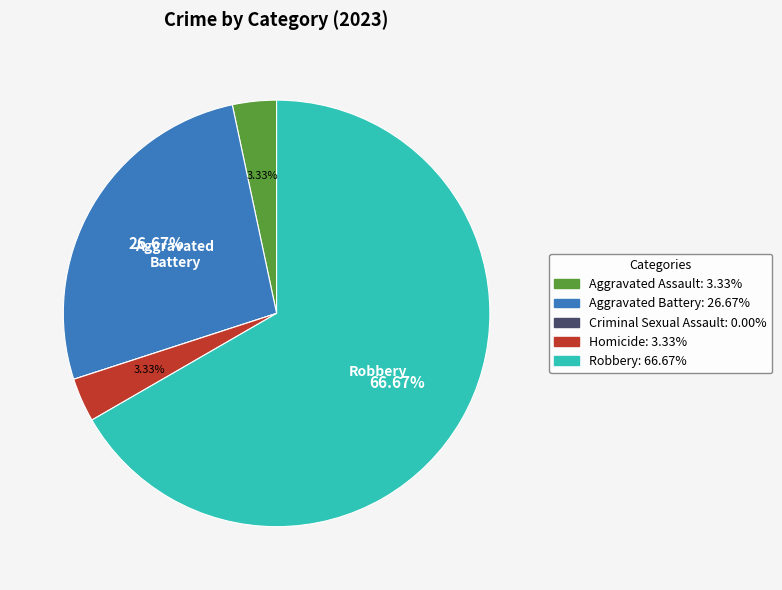

Does any single category account for the majority?

Yes